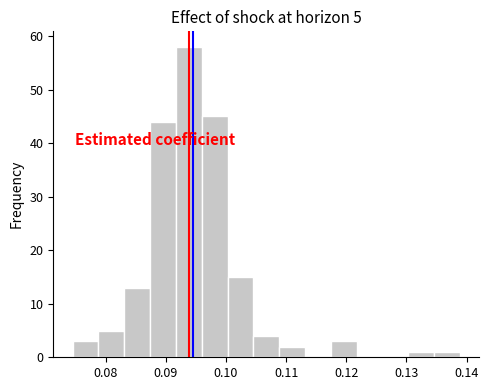

Over which range of the x-axis is the bar tallest?

0.092 to 0.096